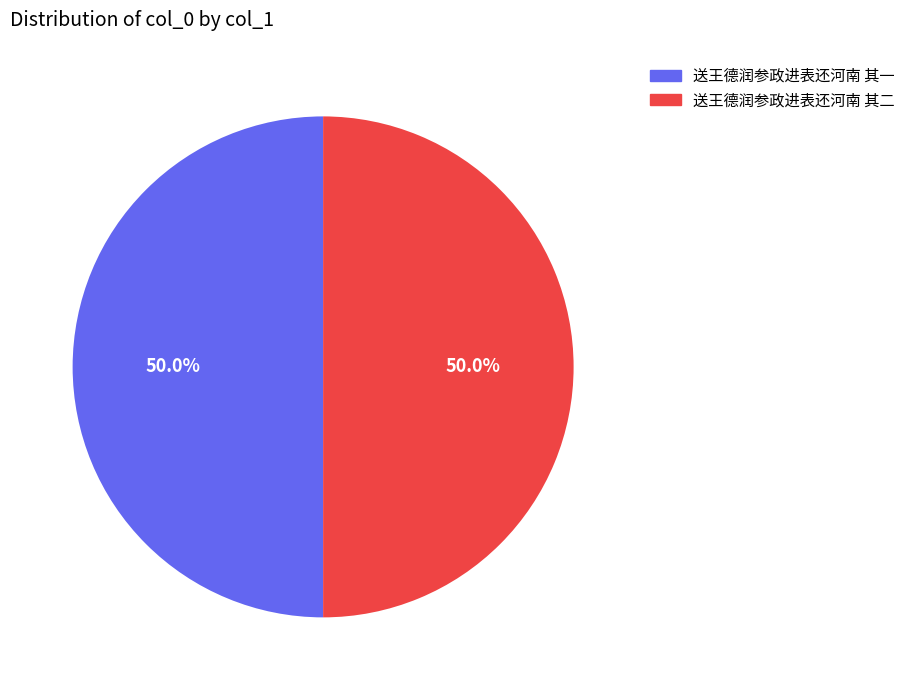

Approximately how many times larger is the value at 送王德润参政进表还河南 其二 compared to 送王德润参政进表还河南 其一?

1.0